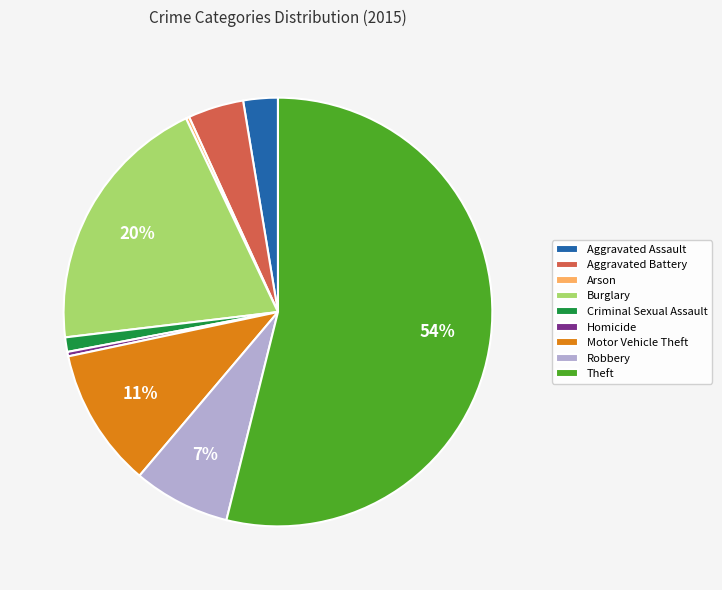

Is it true that Homicide is 12% of the pie?

False